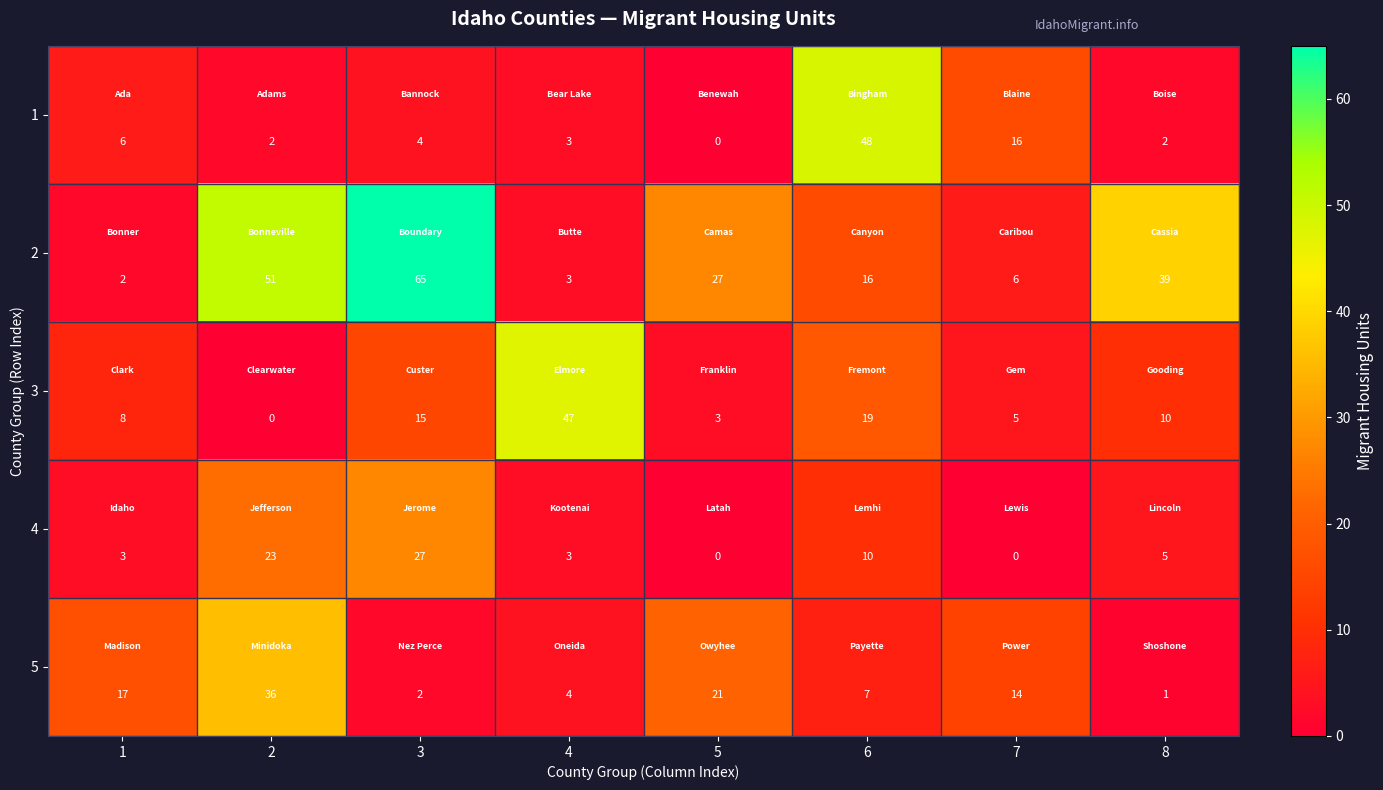

Is it true that 3 equals 47 at 4?

True